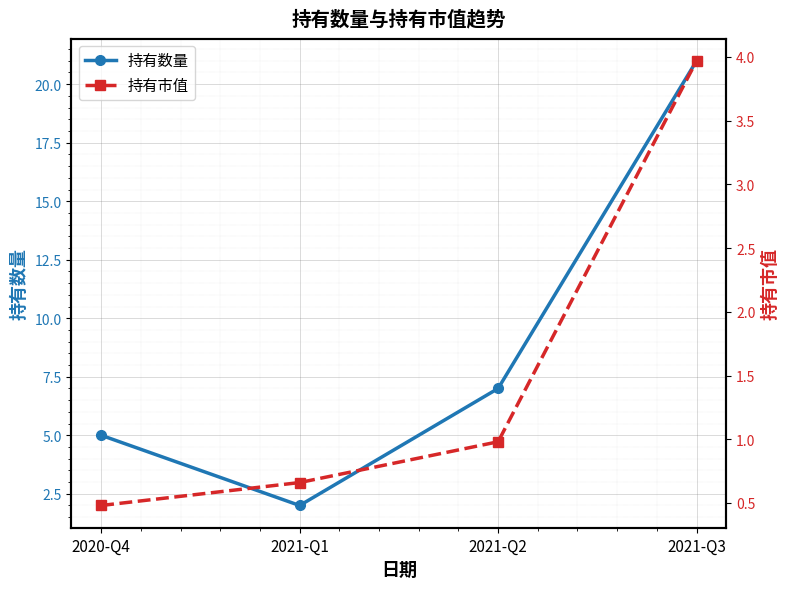

List the series in order of their overall mean, highest first.

持有数量, 持有市值